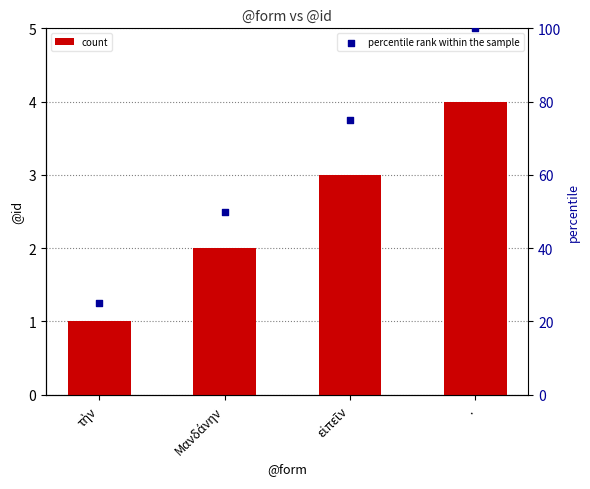

What is the total value across all series at τὴν?

26